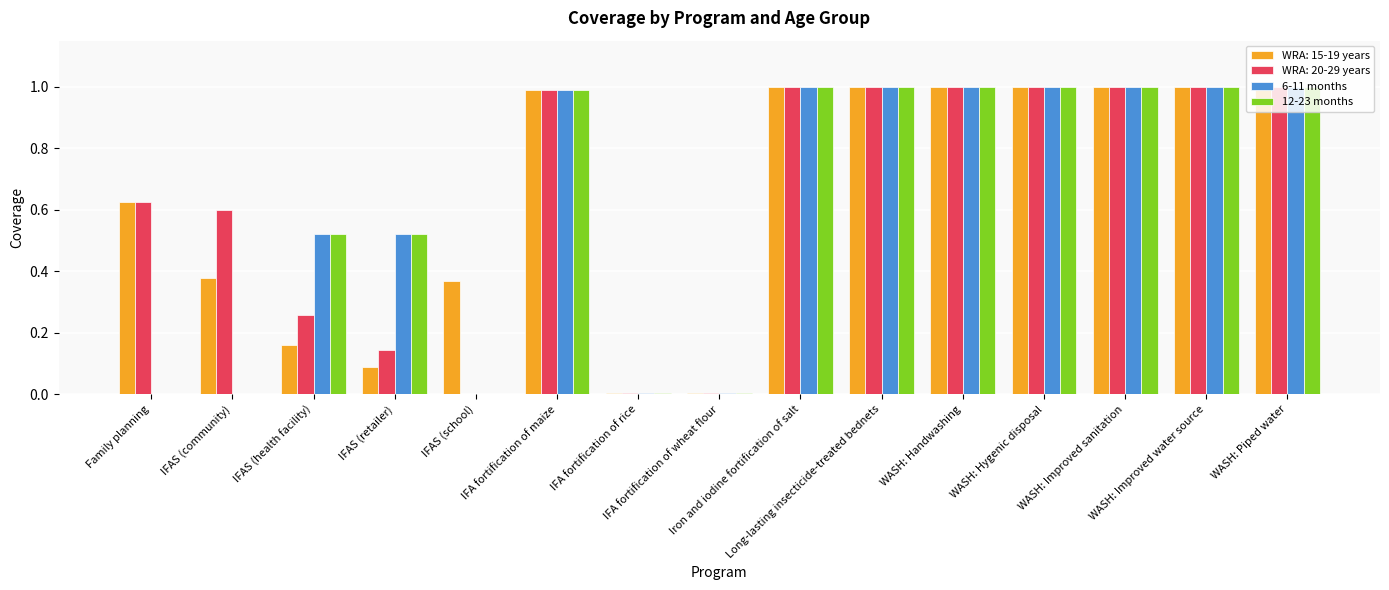

What is the maximum value for 6-11 months?

1.0